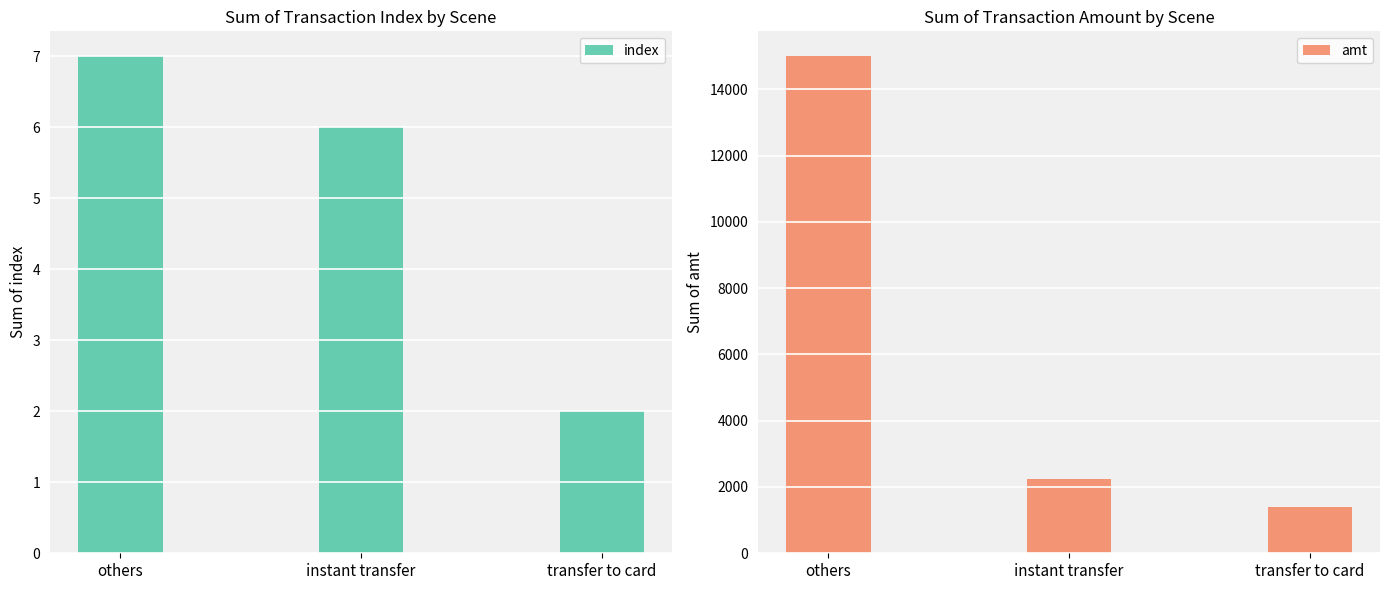

Reading left to right, list all the values displayed in this chart.

index: others=7	instant transfer=6	transfer to card=2
amt: others=15000	instant transfer=2254	transfer to card=1400